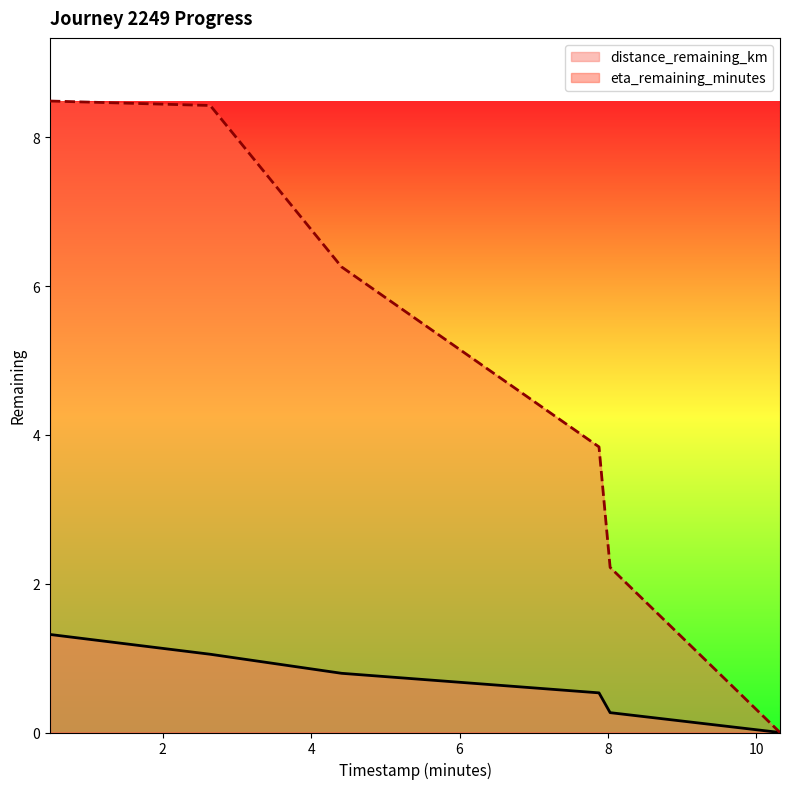

Rank the categories by eta_remaining_minutes value from highest to lowest.

0.48, 2.64, 4.41, 7.88, 8.03, 10.32